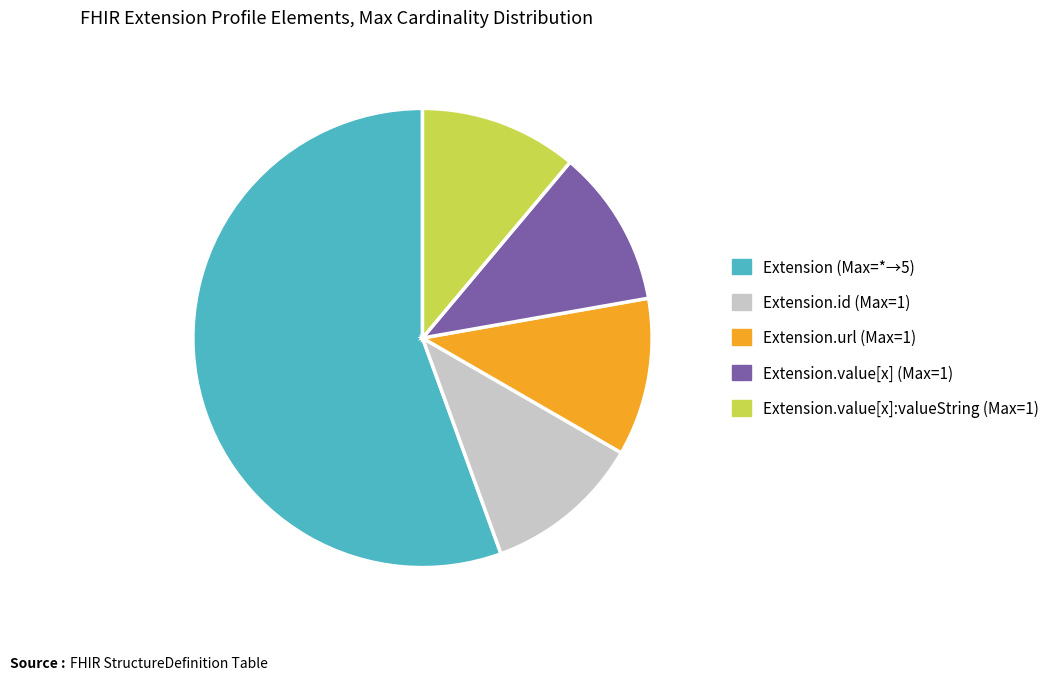

Is there a majority slice in this chart?

Yes